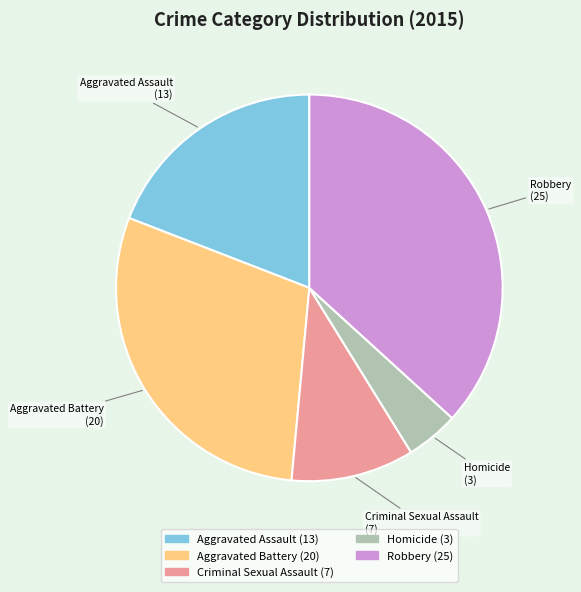

Does any single category account for the majority?

No